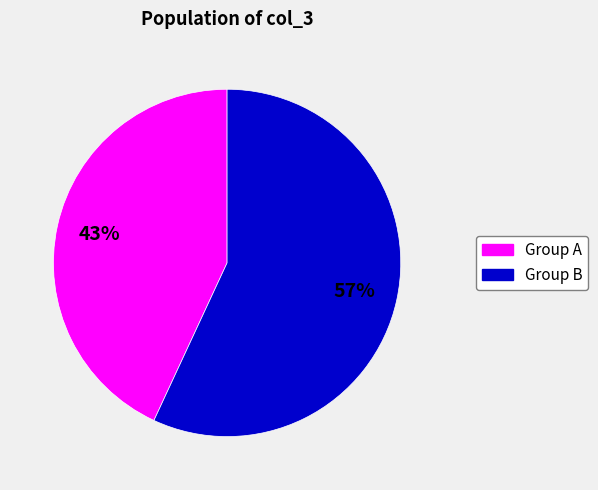

To the nearest percent, what is the average slice percentage?

50%